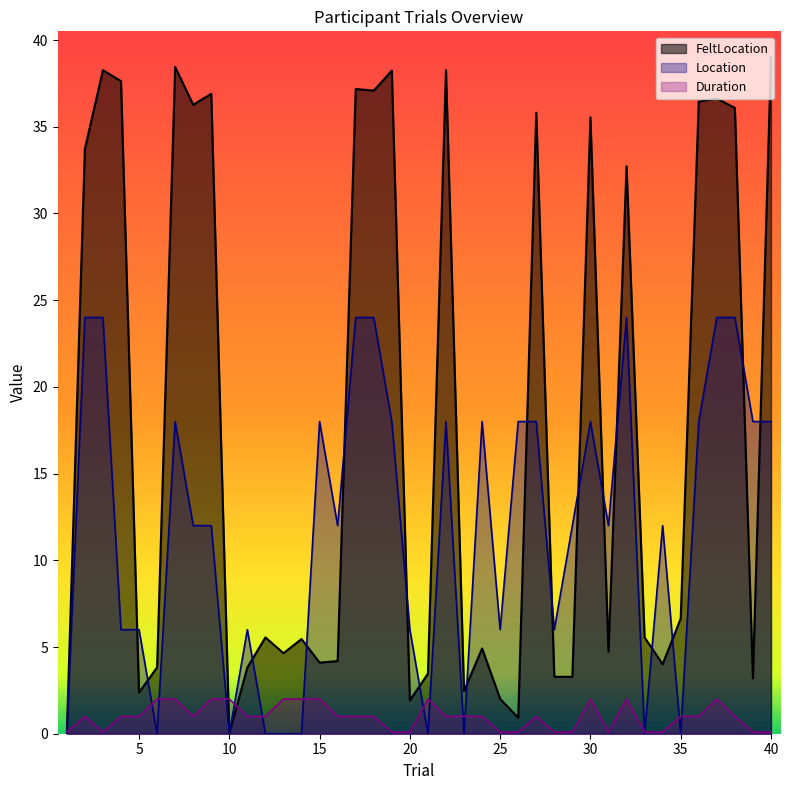

At which category does Location reach its first local valley?

6